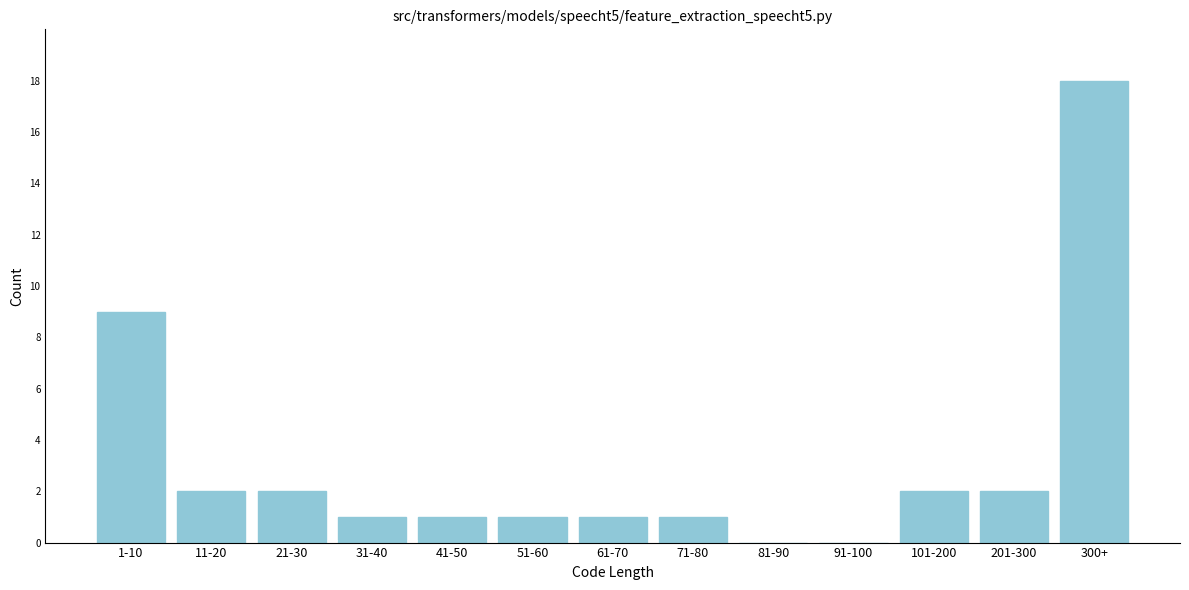

Reading left to right, transcribe all the data shown in this chart.

1-10=9	11-20=2	21-30=2	31-40=1	41-50=1	51-60=1	61-70=1	71-80=1	81-90=0	91-100=0	101-200=2	201-300=2	300+=18